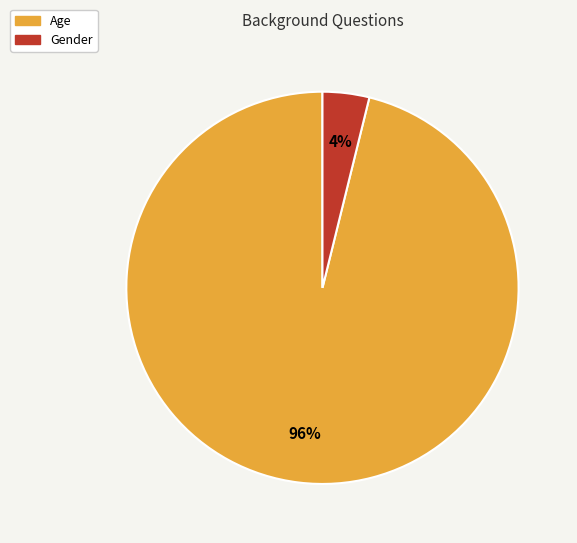

Which category accounts for the majority?

Age